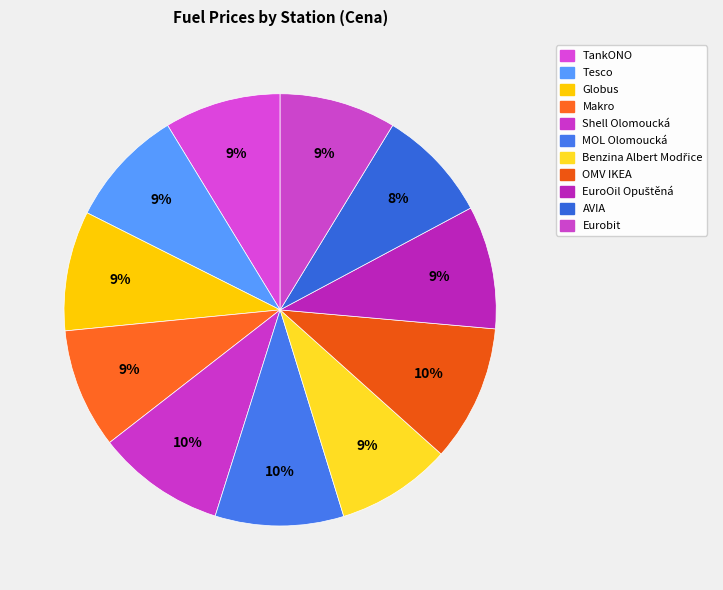

To the nearest percent, what is the combined percentage of EuroOil Opuštěná and AVIA?

18%